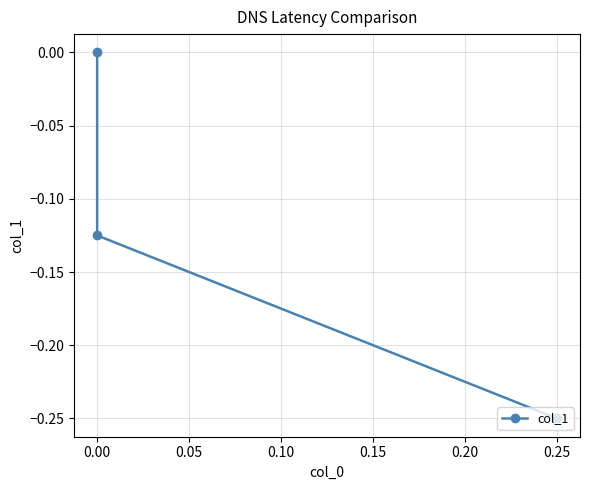

How many values are between 0 and 1?

1